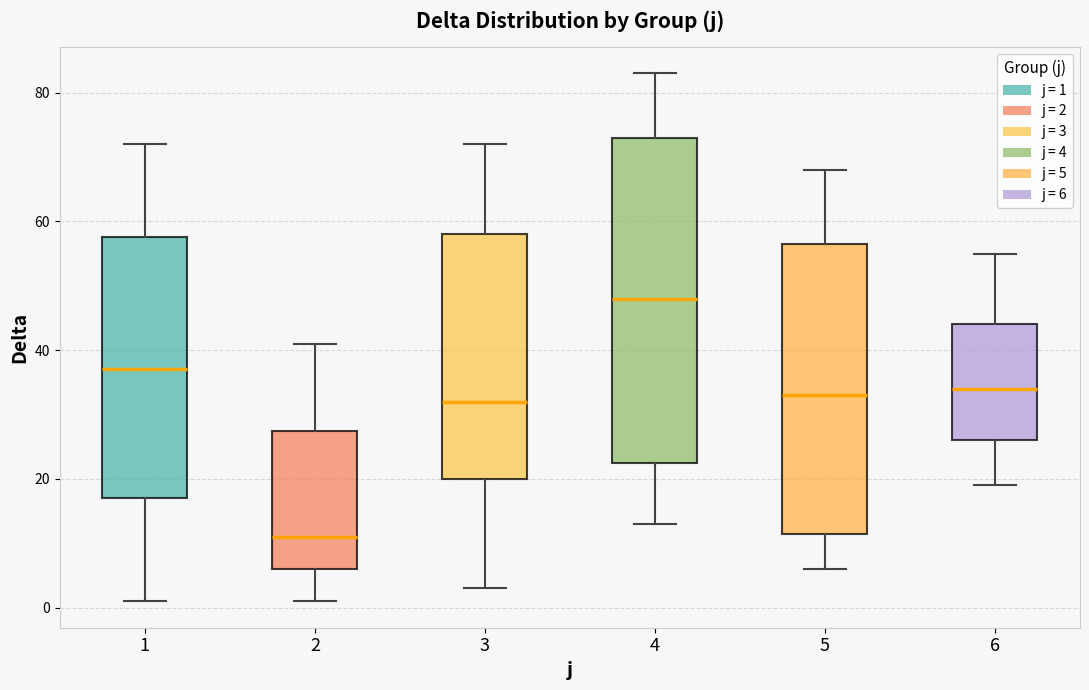

Where is the lower edge of the box at x = 4 on the y-axis? The values are not printed on the chart, so give them approximately, as read against the axis.

22